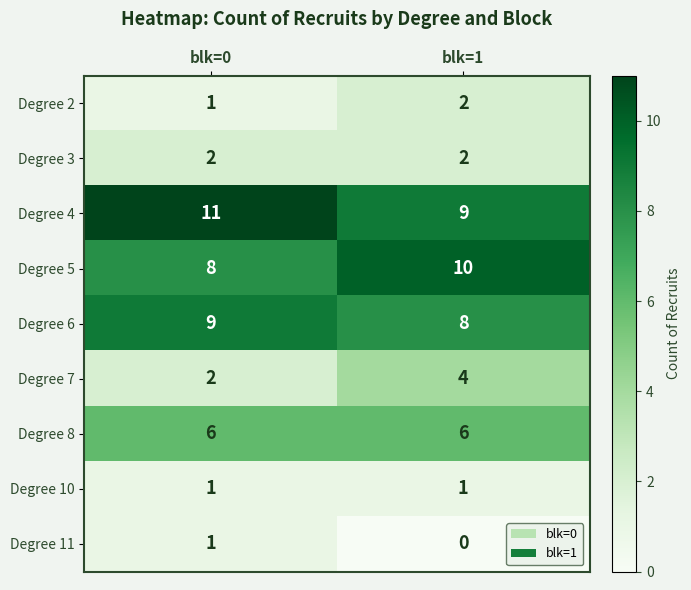

What is the difference between the highest and lowest values at blk=0?

10